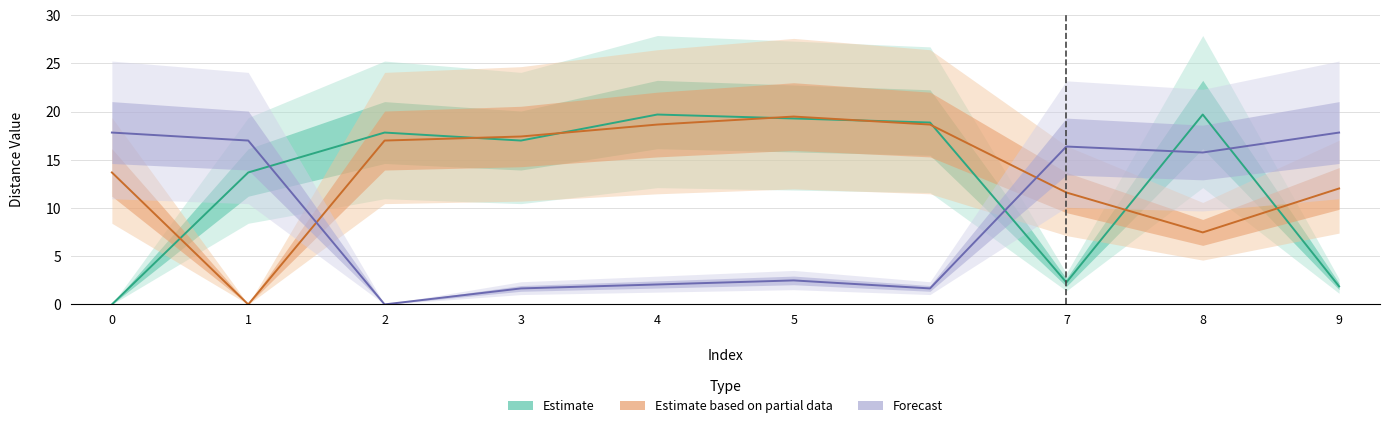

At which category is the sum across all series the highest?

8